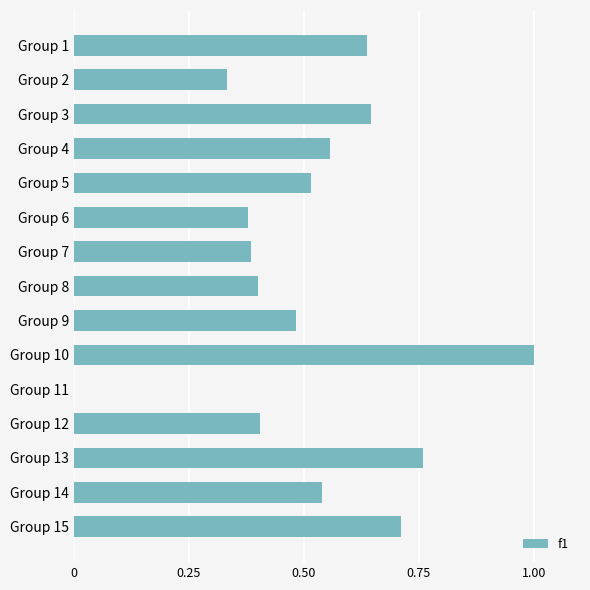

Between Group 3 and Group 14, which is larger?

Group 3